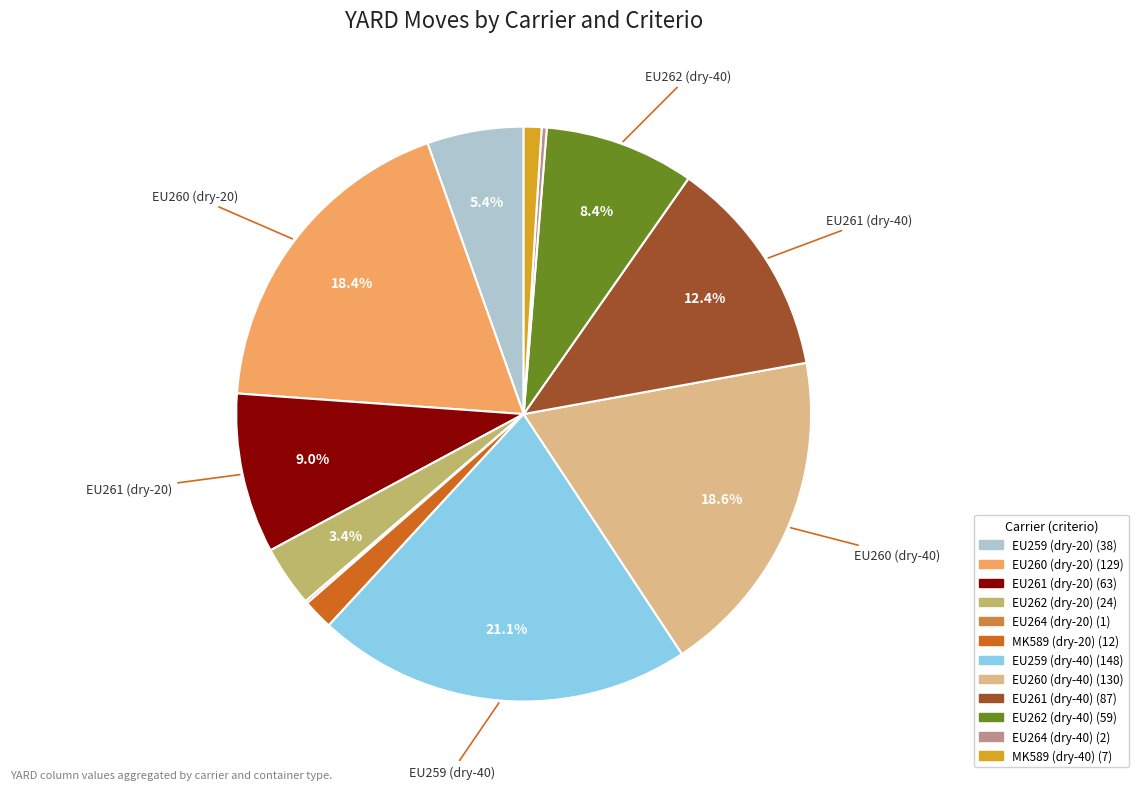

Is there any slice that represents more than half of the pie?

No